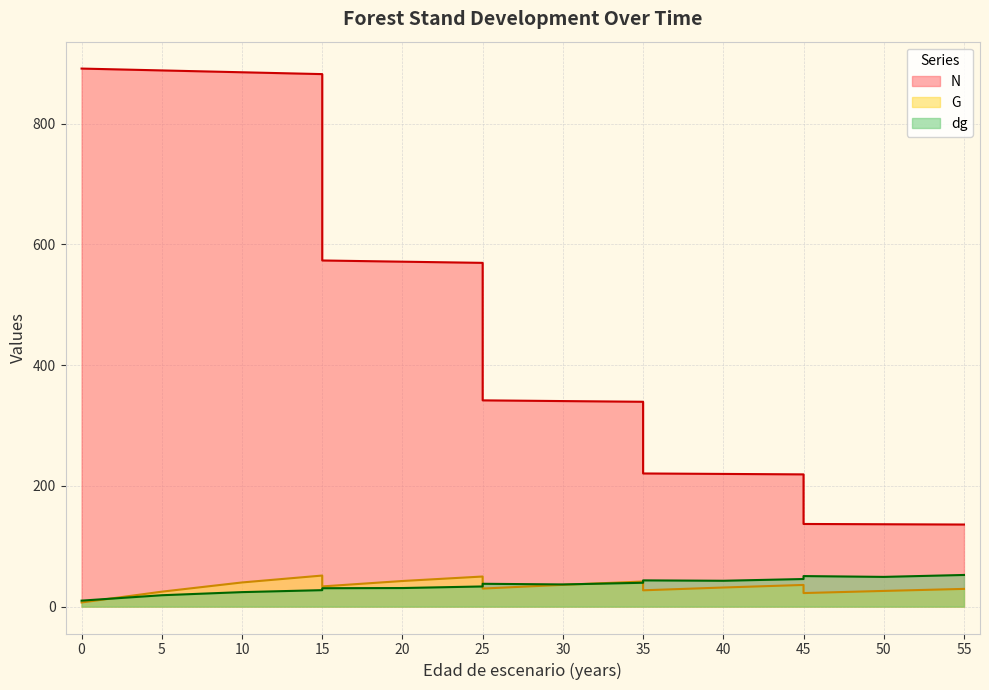

How many lines are shown in the chart?

3